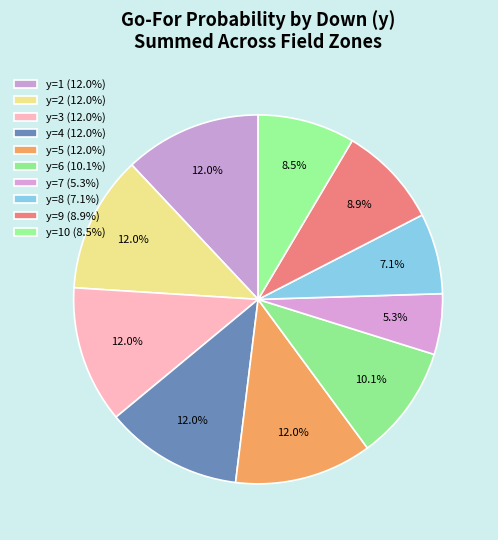

Which category has the smallest portion of the pie?

y=7